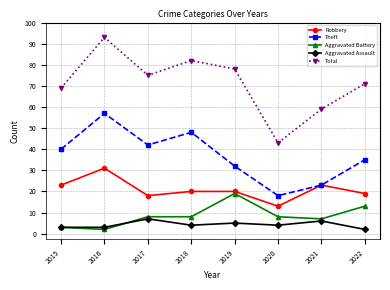

How many lines are shown in the chart?

5